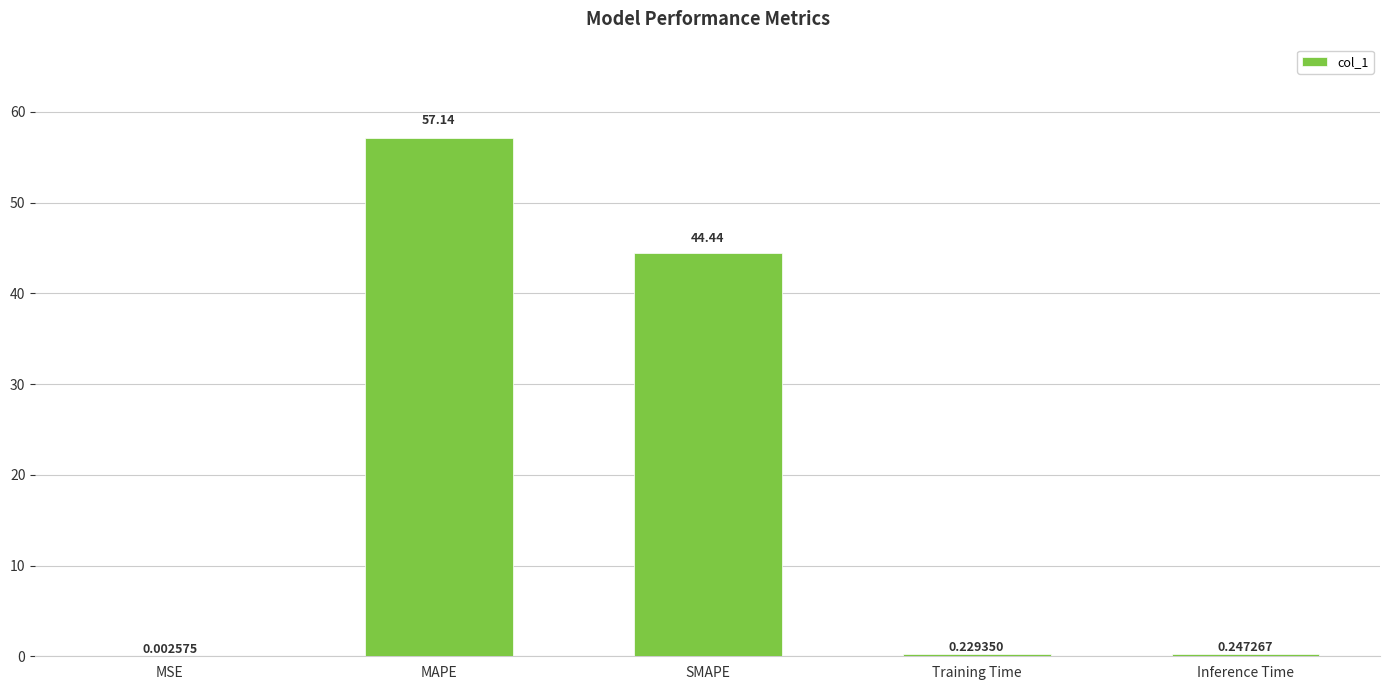

Count the number of data series in this chart.

1